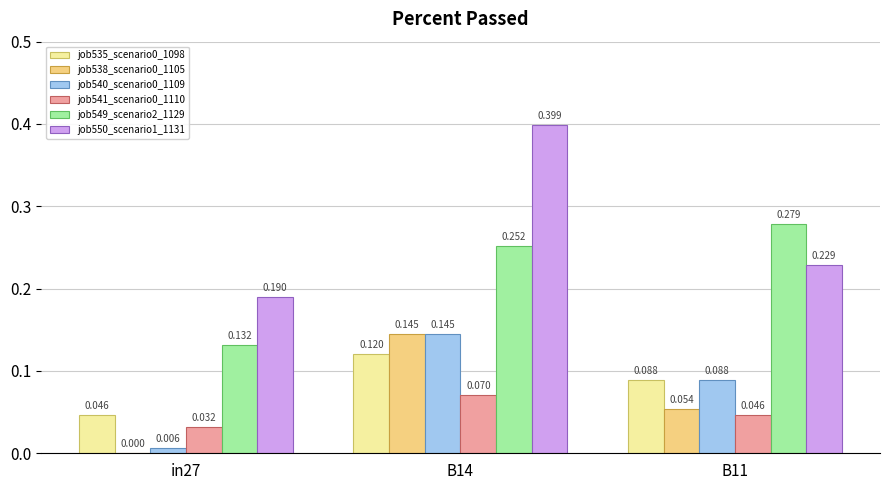

Is the value of job541_scenario0_1110 at in27 greater than the value of job550_scenario1_1131 at in27?

No